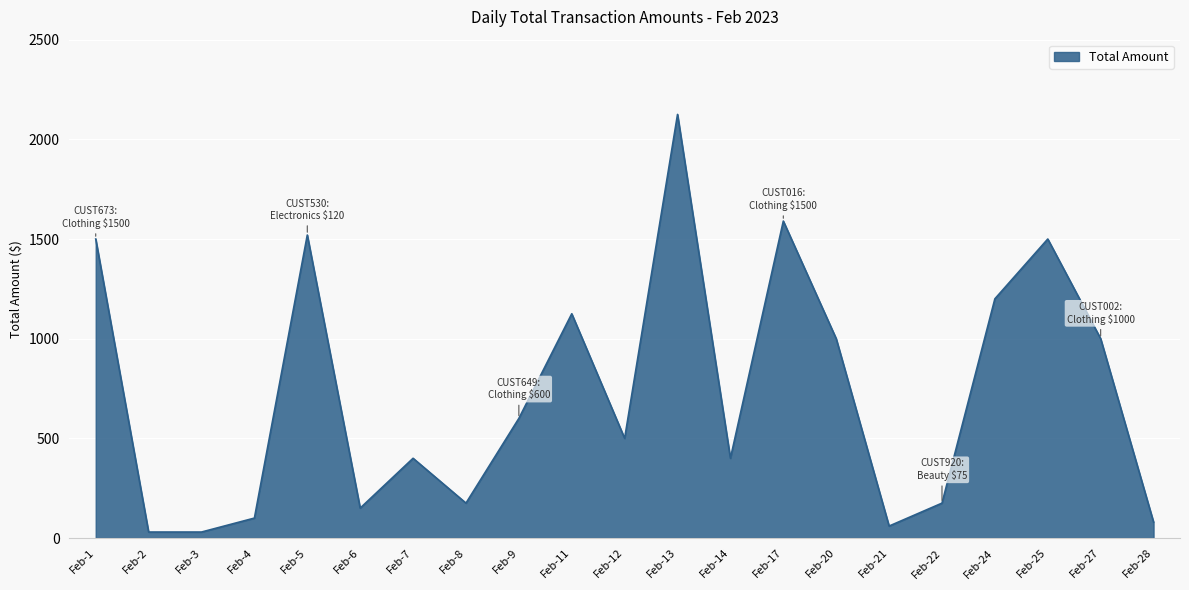

The value at Feb-13 is 2125. True or false?

True